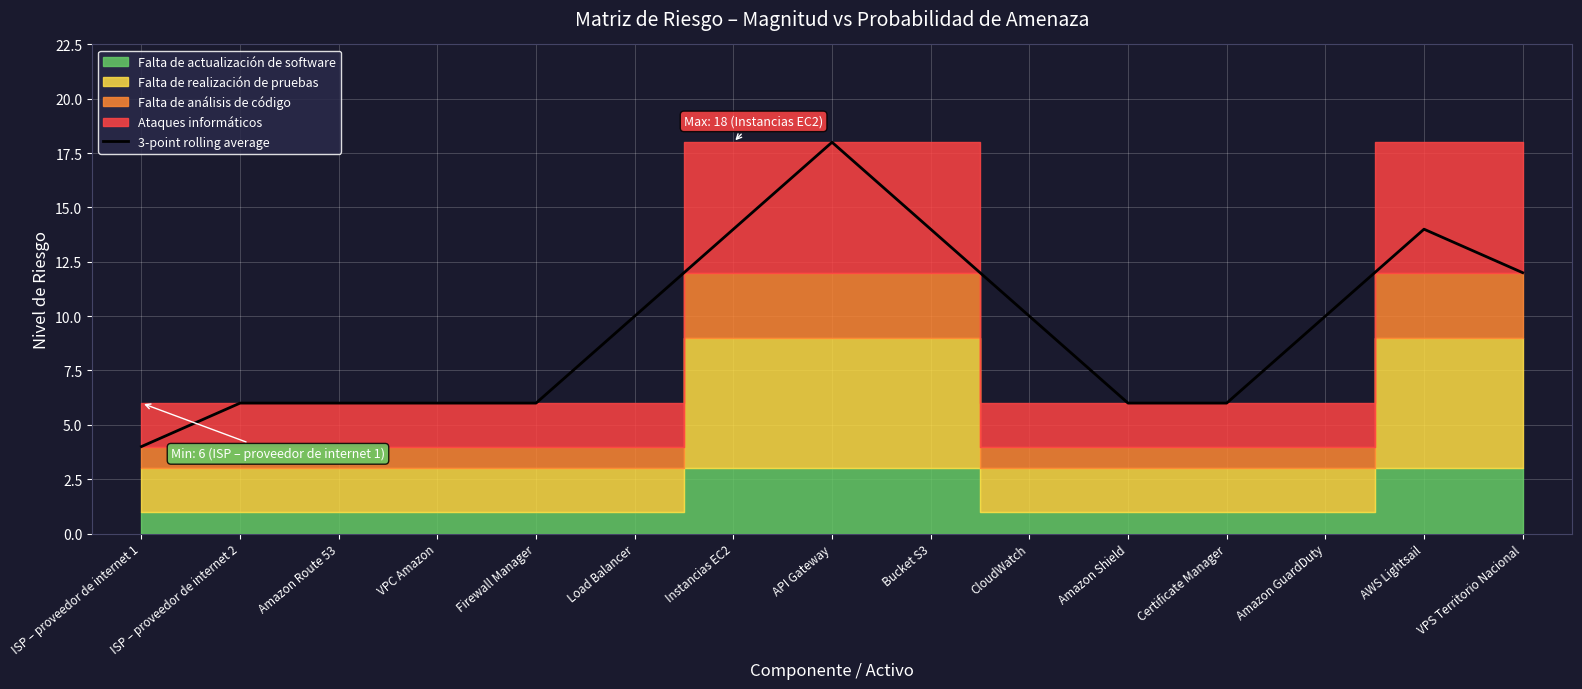

At which category does the chart reach its minimum across all series?

ISP – proveedor de internet 1